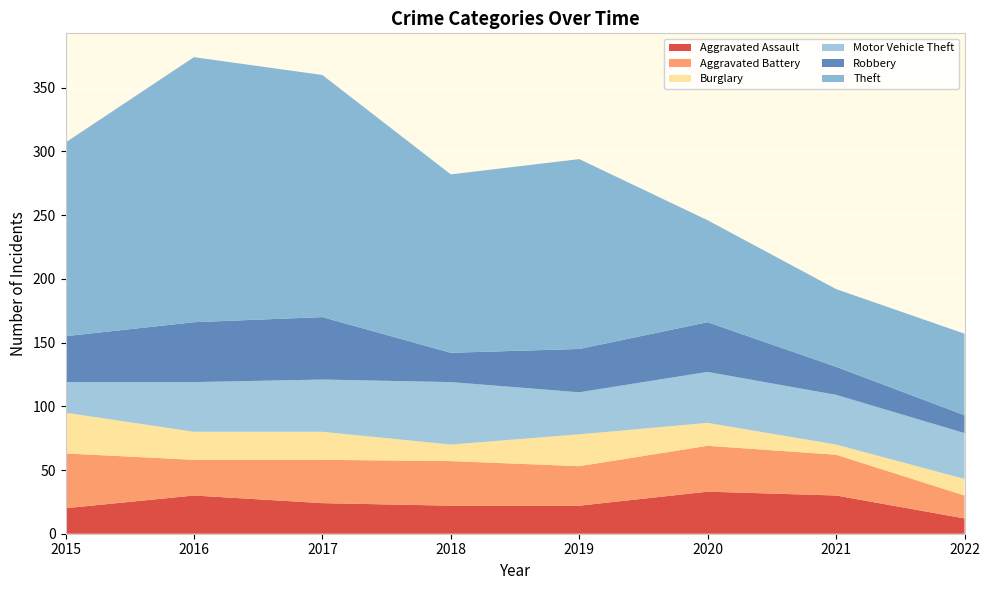

Reading left to right, what are all the values shown in this chart?

Aggravated Assault: 2015=20	2016=30	2017=24	2018=22	2019=22	2020=33	2021=30	2022=12
Aggravated Battery: 2015=43	2016=28	2017=34	2018=35	2019=31	2020=36	2021=32	2022=18
Burglary: 2015=32	2016=22	2017=22	2018=13	2019=25	2020=18	2021=8	2022=13
Motor Vehicle Theft: 2015=24	2016=39	2017=41	2018=49	2019=33	2020=40	2021=39	2022=36
Robbery: 2015=36	2016=47	2017=49	2018=23	2019=34	2020=39	2021=22	2022=14
Theft: 2015=152	2016=208	2017=190	2018=140	2019=149	2020=80	2021=61	2022=64